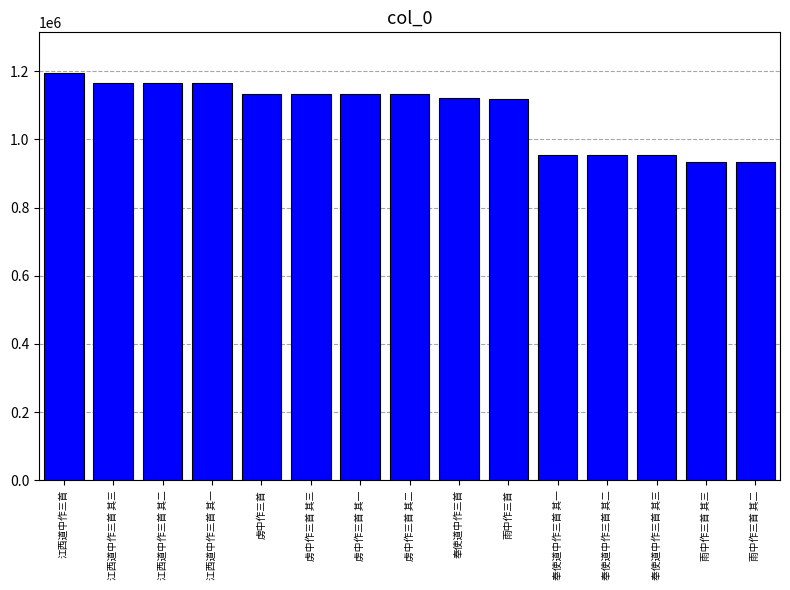

What is the maximum value shown in the chart?

1194313